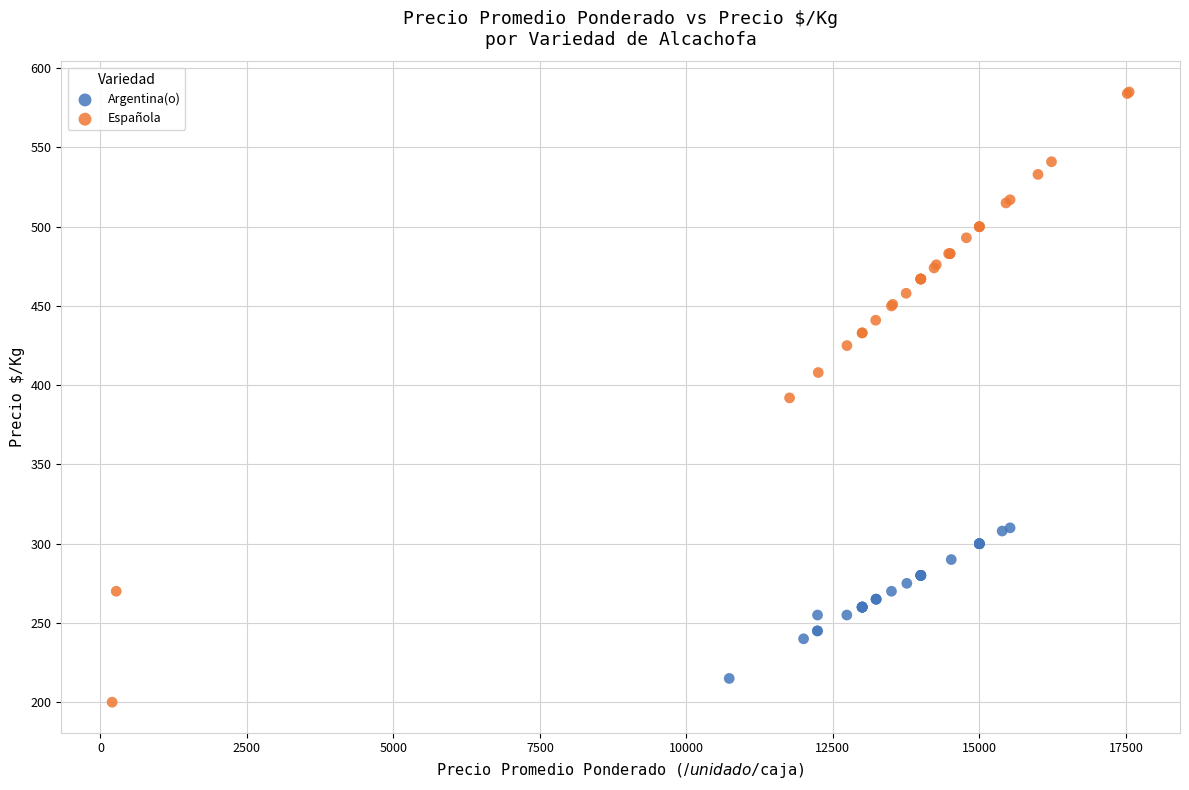

Which series has the widest spread of Y values?

Española